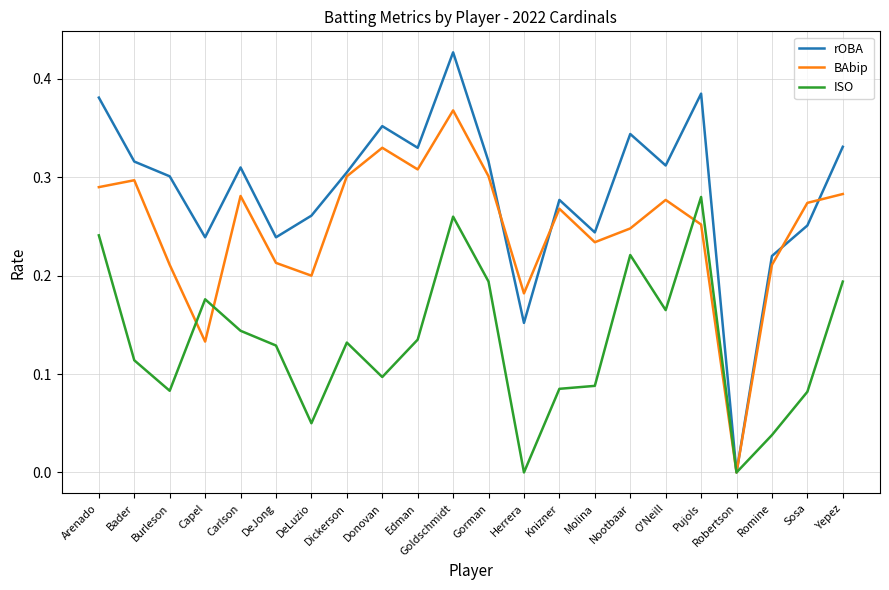

What is the total value across all series at DeJong?

0.6